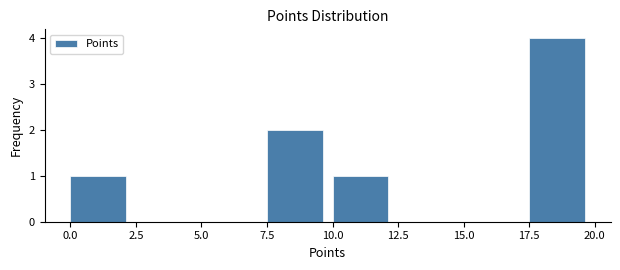

Which range on the x-axis has the tallest bar?

17.5 to 20.0